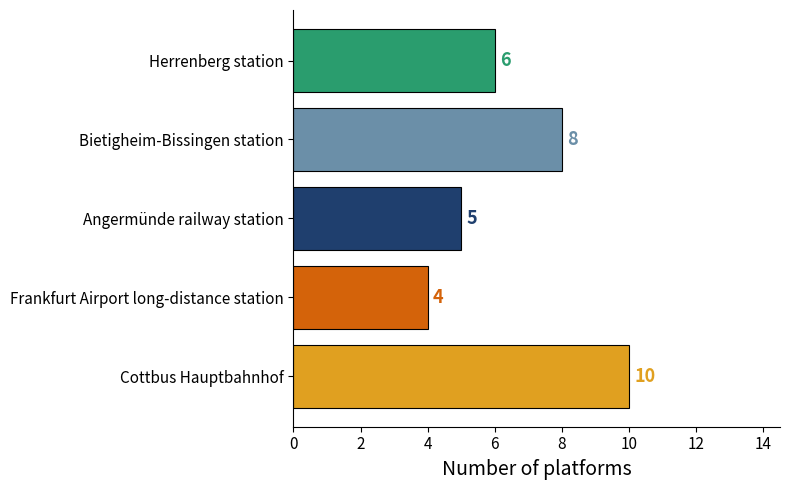

What is the difference between the maximum and minimum values?

6